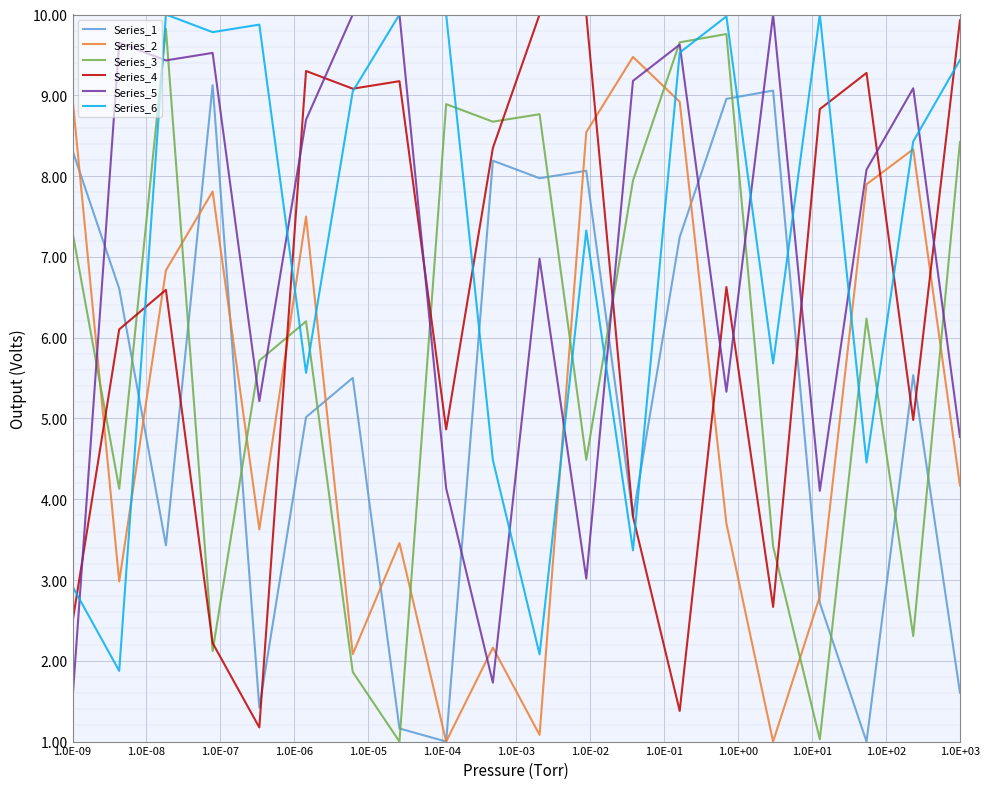

True or false: Series_6 and Series_1 cross at least once.

True